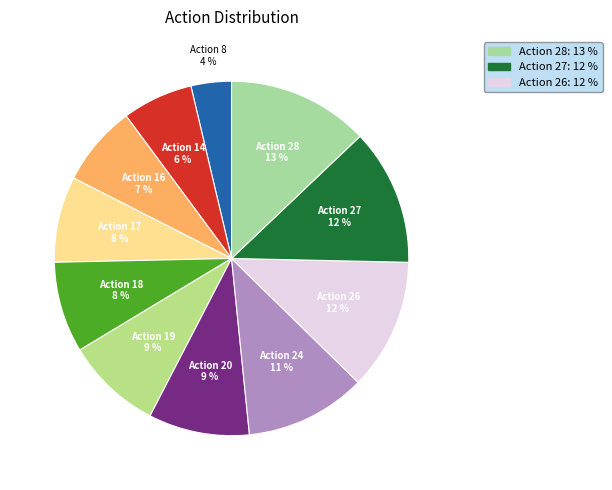

To the nearest percent, what is the average slice percentage?

9%